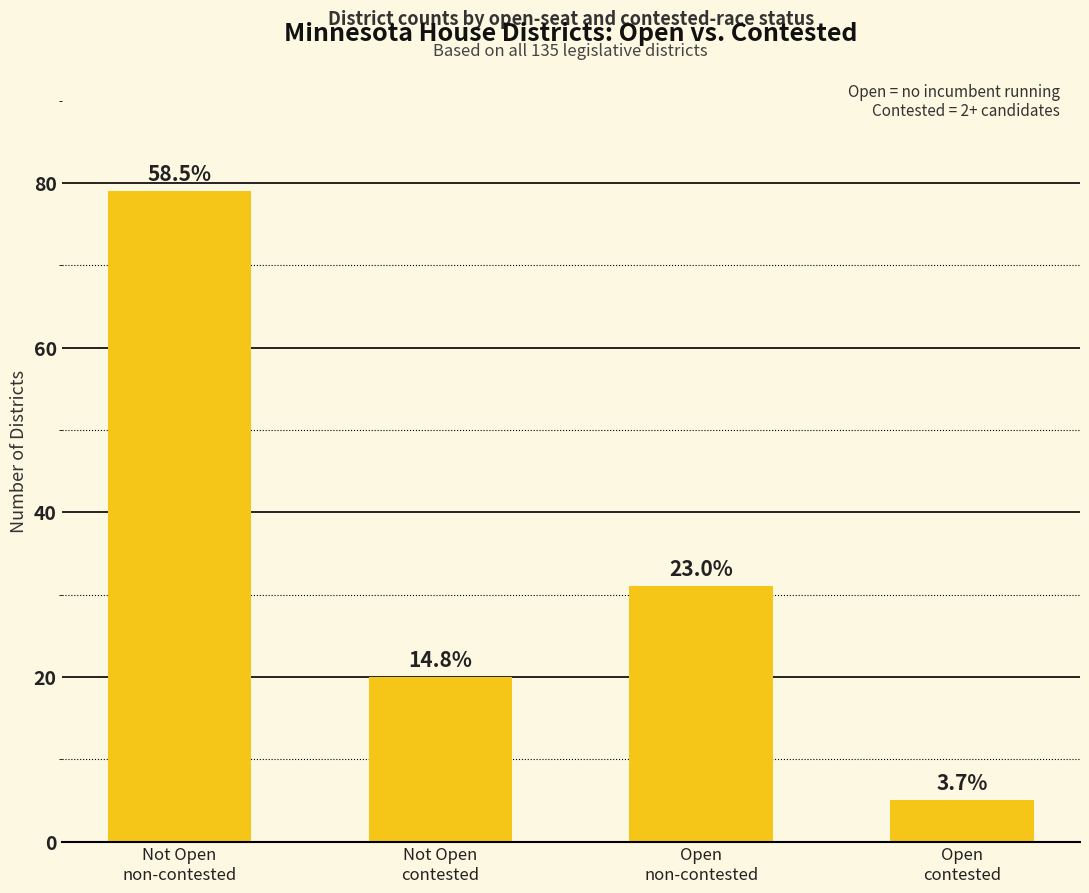

Which label corresponds to the smallest value in the chart?

Open
contested